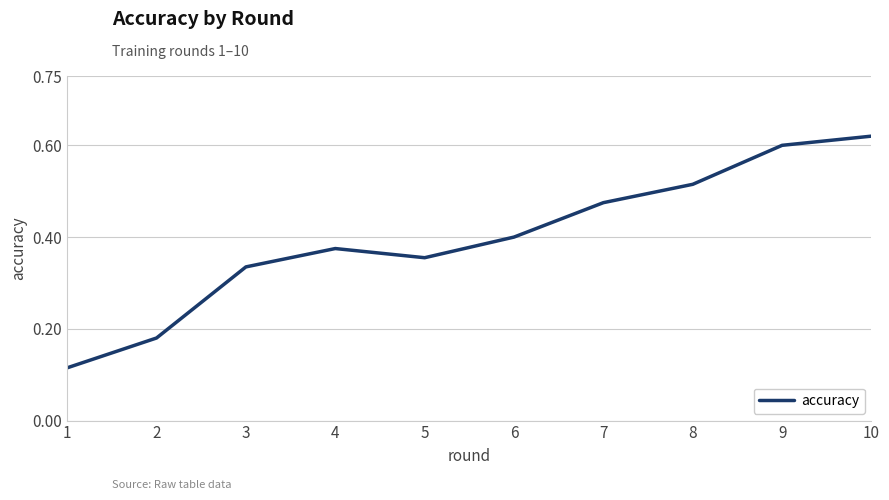

What is the change in value from 4 to 9?

+0.2